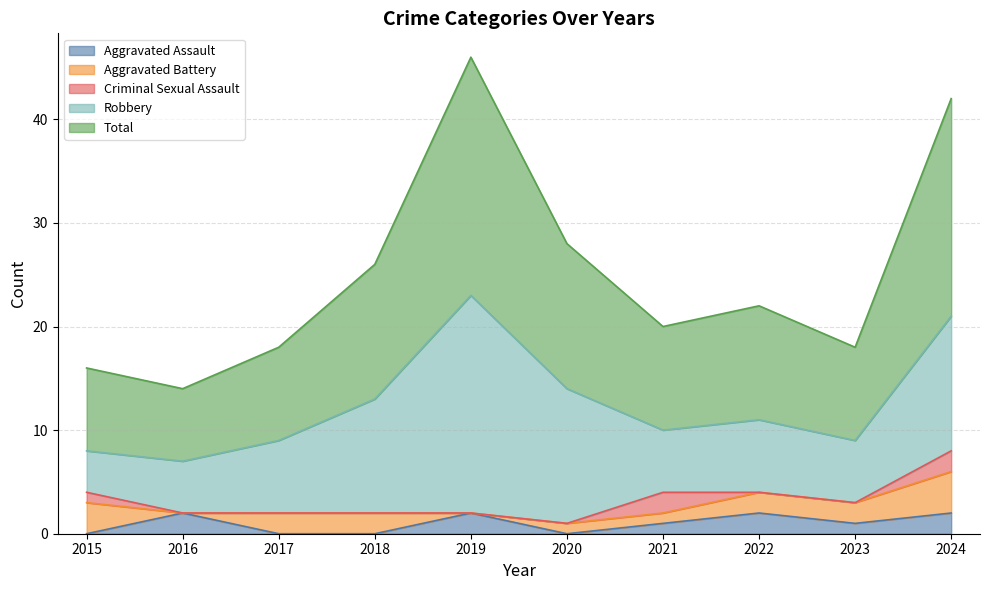

Which category has the highest value in the Aggravated Assault series?

2016